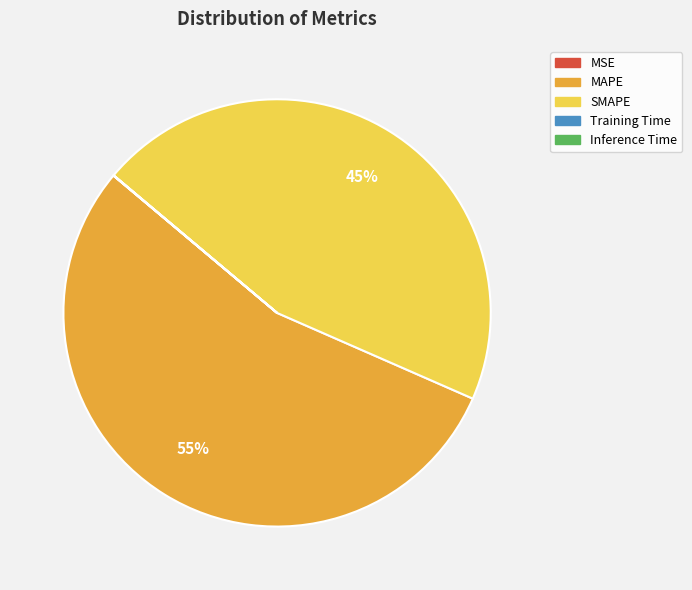

What percentage is the SMAPE slice, to the nearest percent?

45%